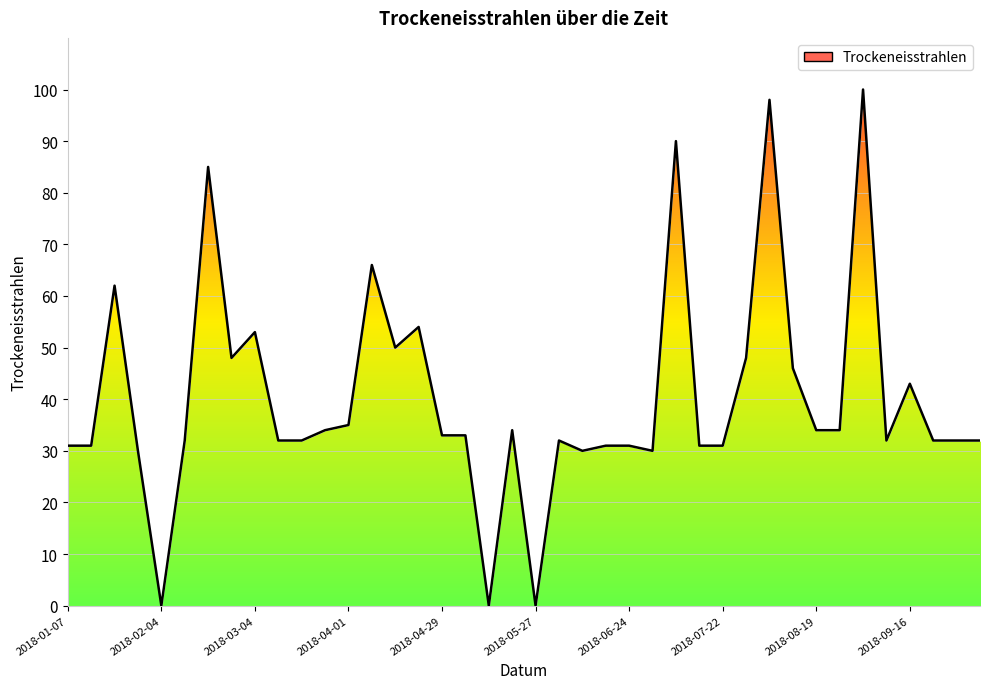

The value at 2018-03-11 is 21. True or false?

False